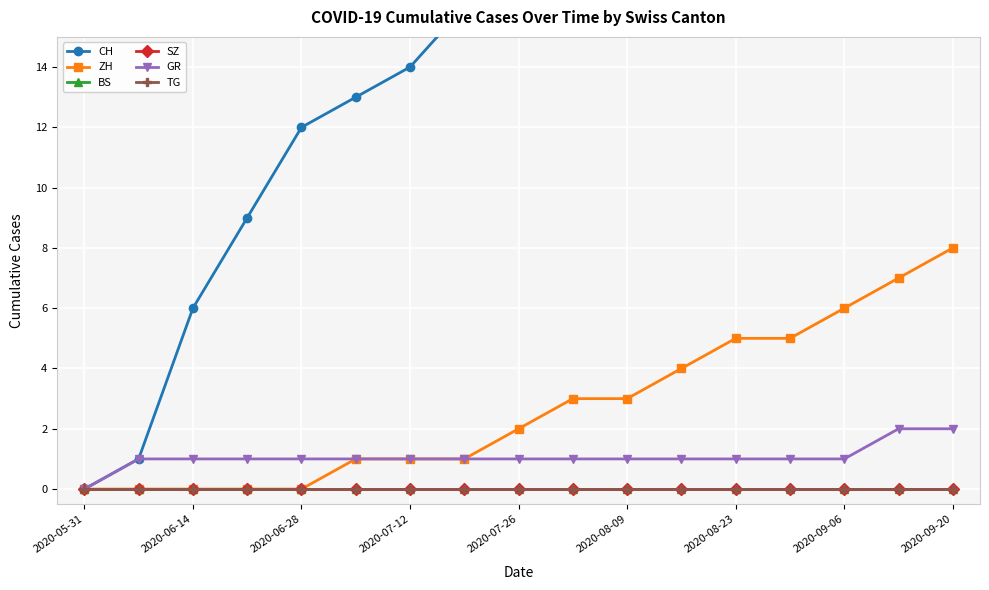

How many distinct data groups are displayed?

6